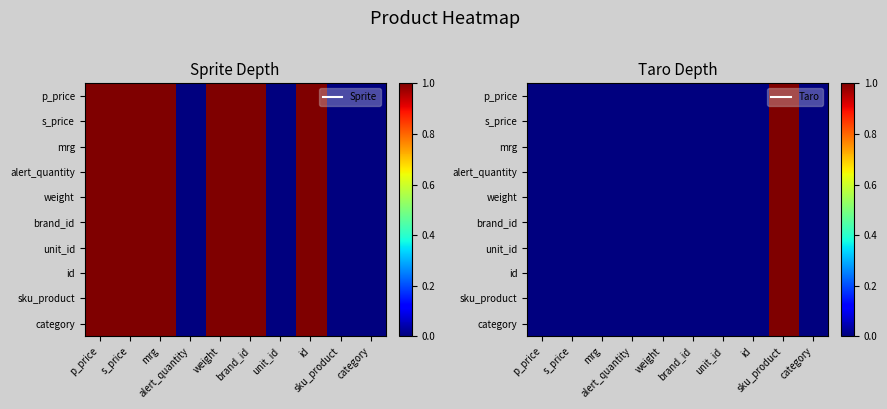

Is the value of mrg at alert_quantity greater than the value of p_price at sku_product?

No